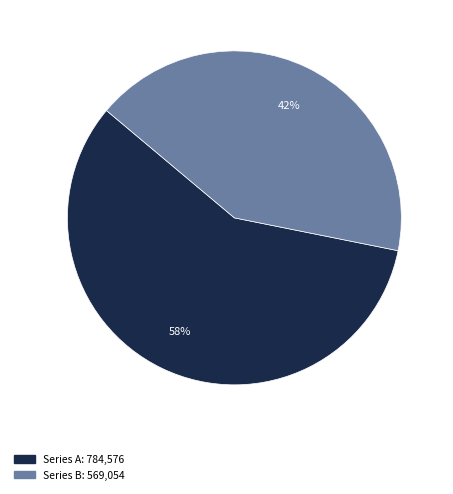

The Series B: 569,054 slice represents 51% of the pie. True or false?

False